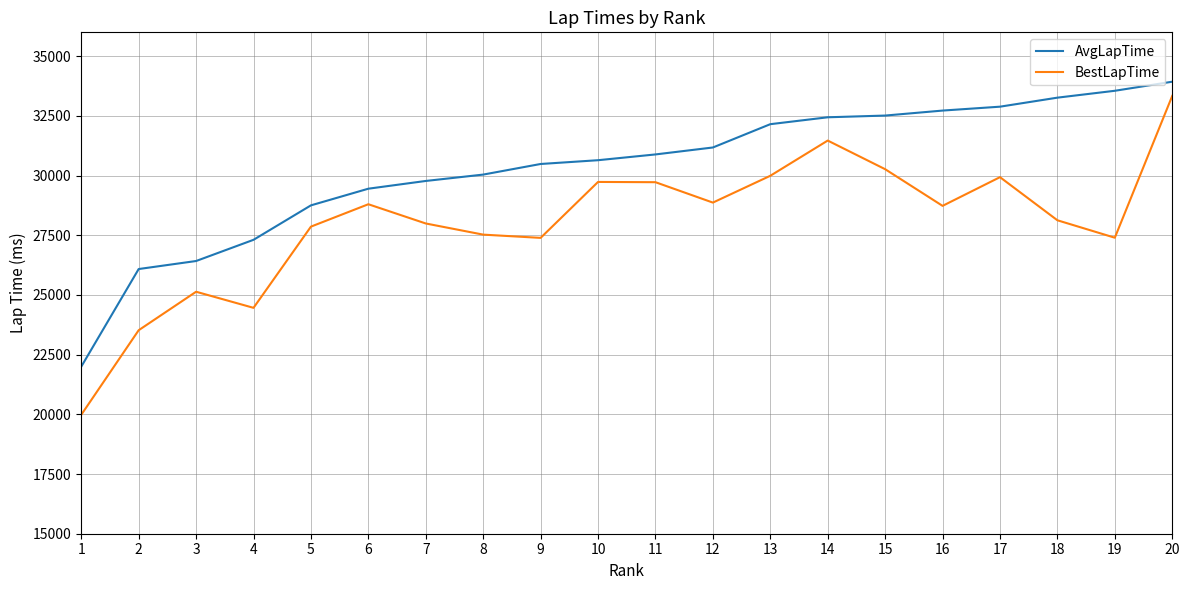

In BestLapTime, how many points are higher than both neighbors (excluding endpoints)?

5